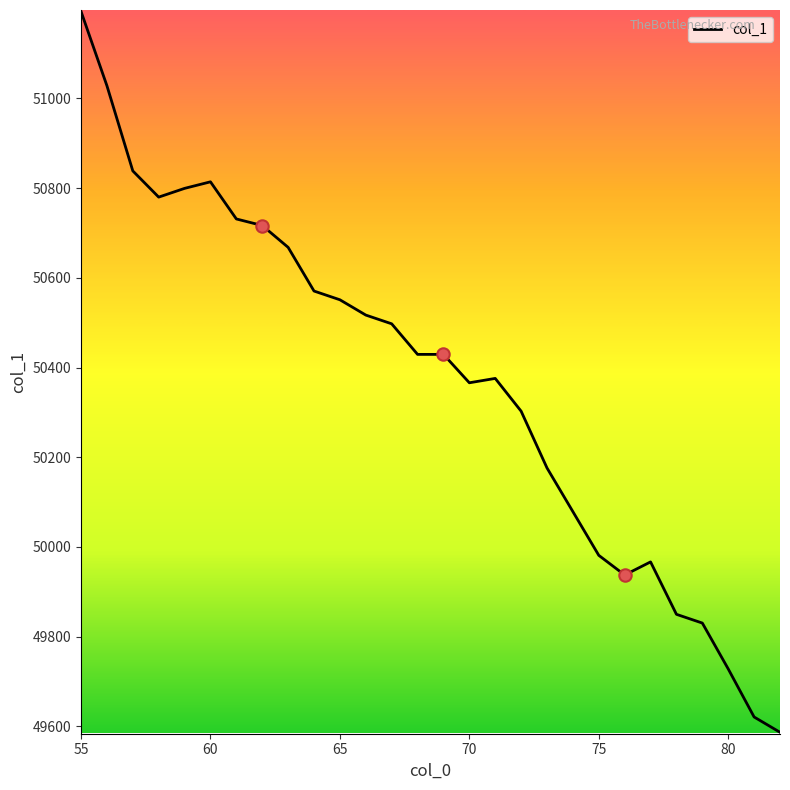

What is the difference between the maximum and minimum values?

1607.0